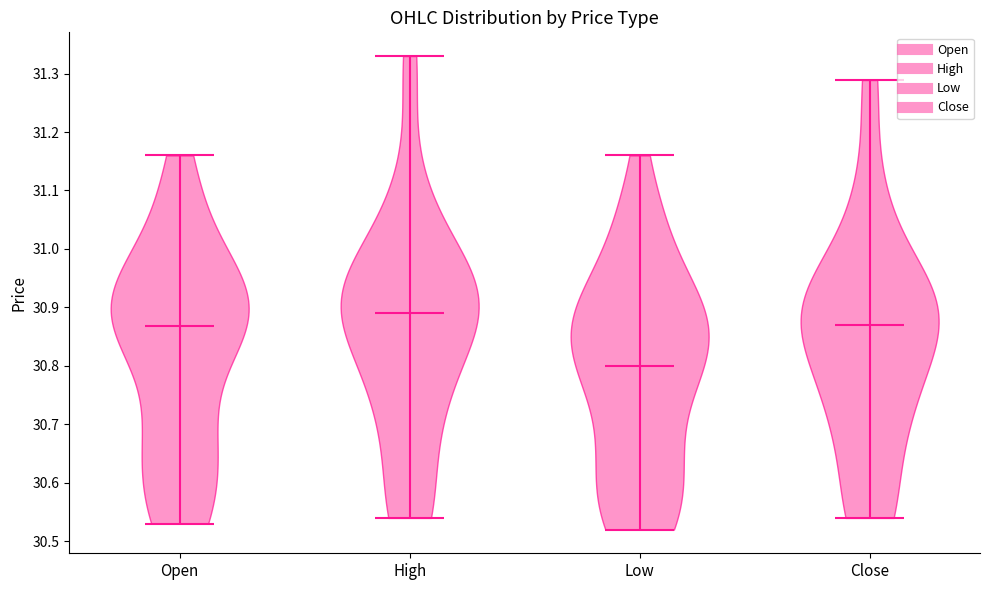

Where does the median line of the violin for High sit on the y-axis? The values are not printed on the chart, so give them approximately, as read against the axis.

30.89